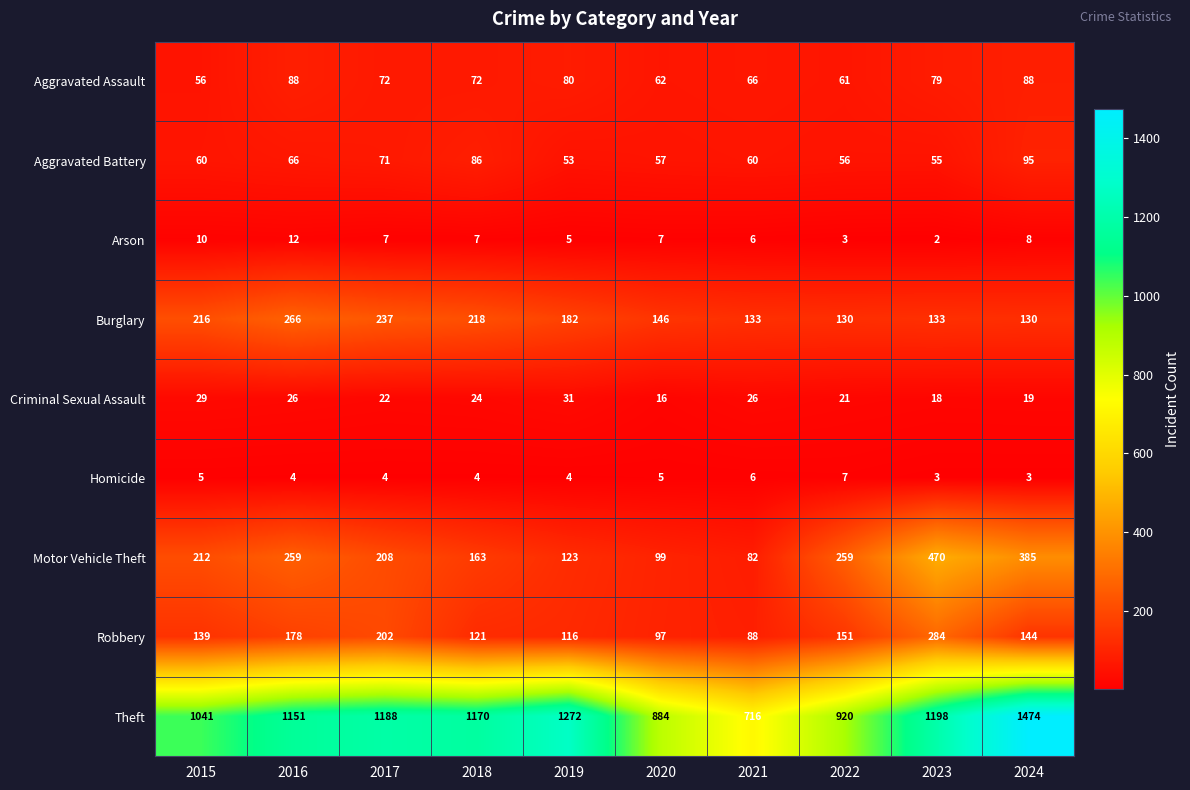

What is the difference between the Burglary values at 2023 and 2015?

83